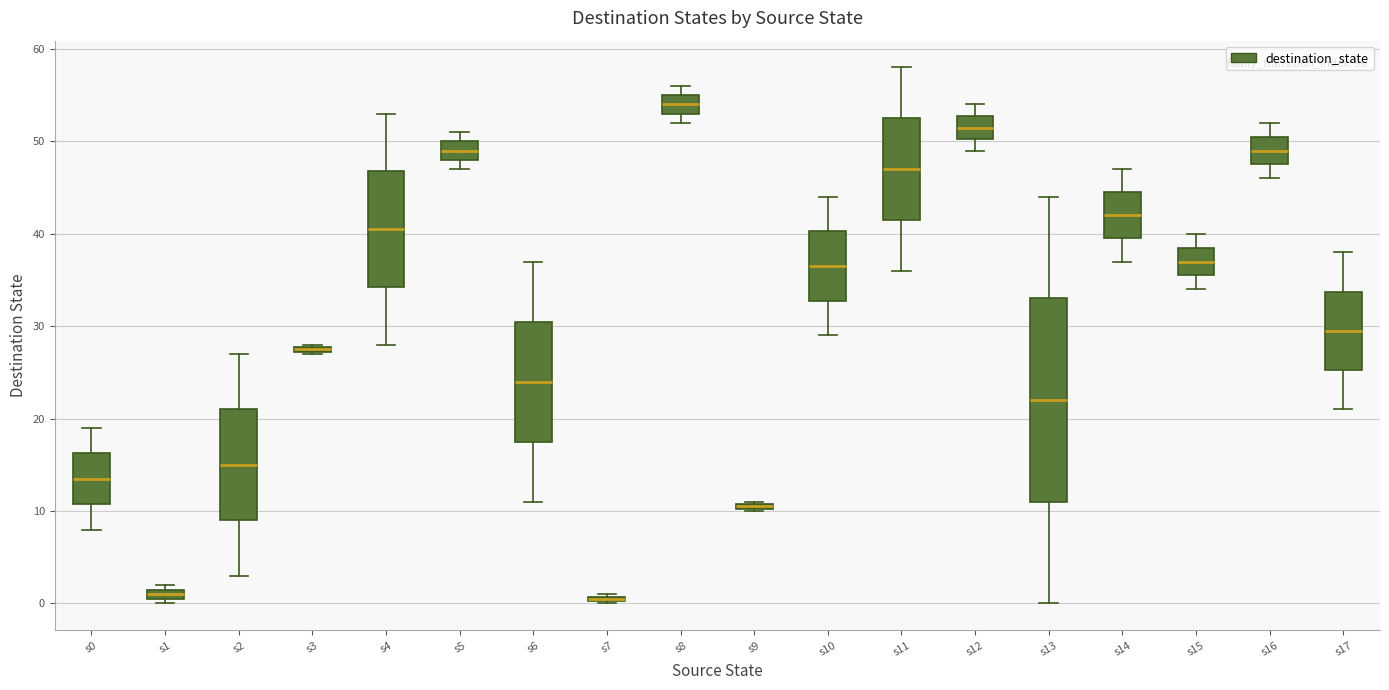

Which box is the tallest, from its lower edge to its upper edge?

s13